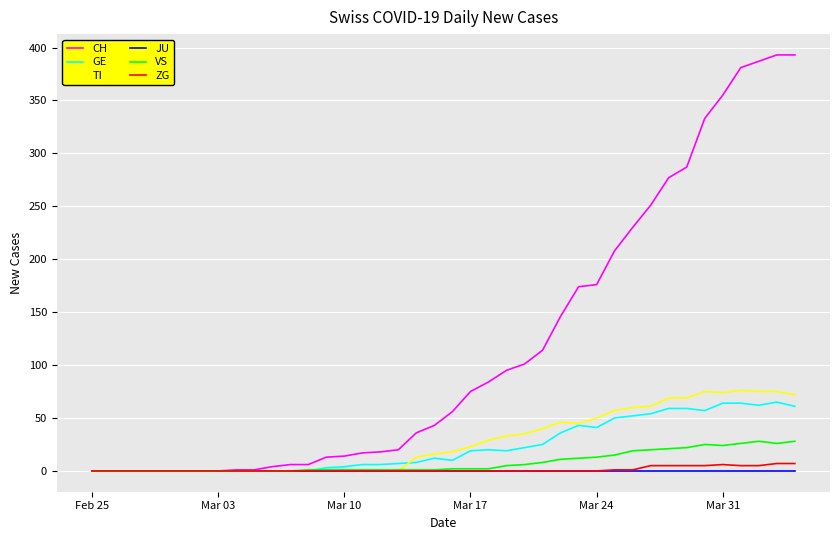

What is the highest value of the ZG series?

7